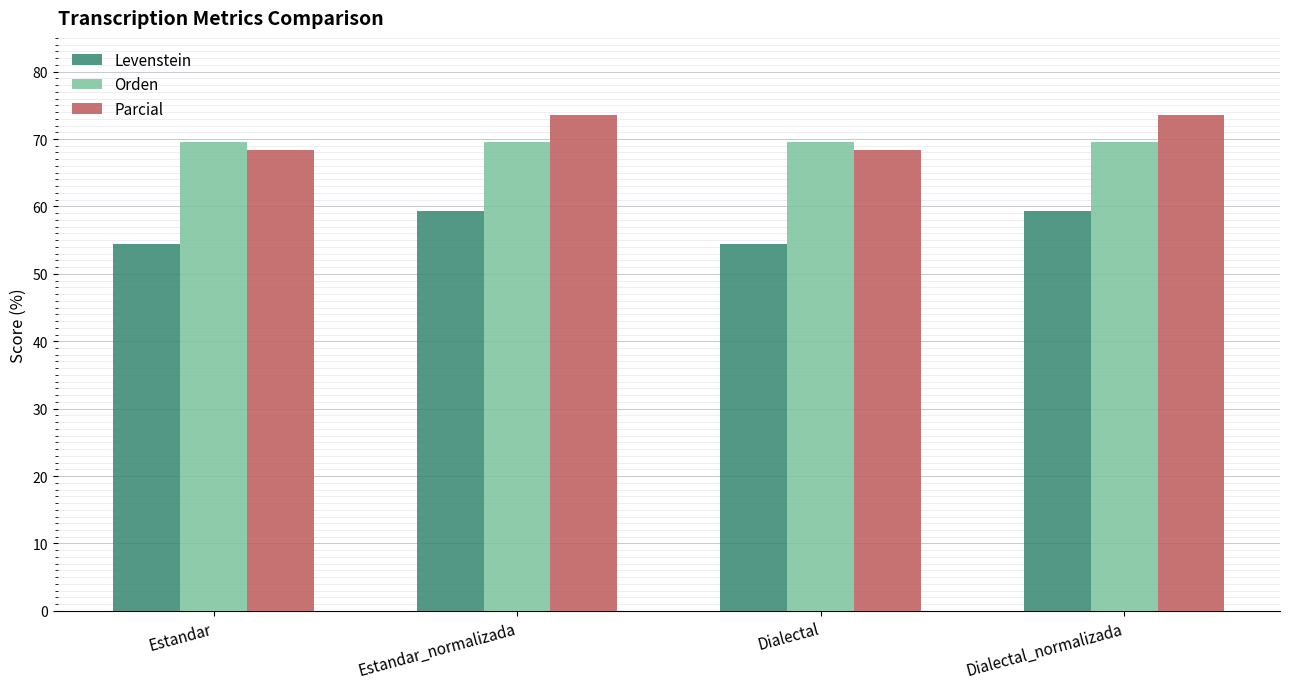

At how many categories does at least one series exceed 61?

4